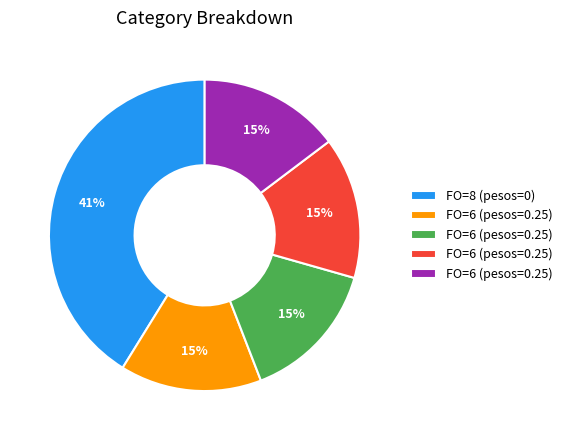

Is there any slice that represents more than half of the pie?

No